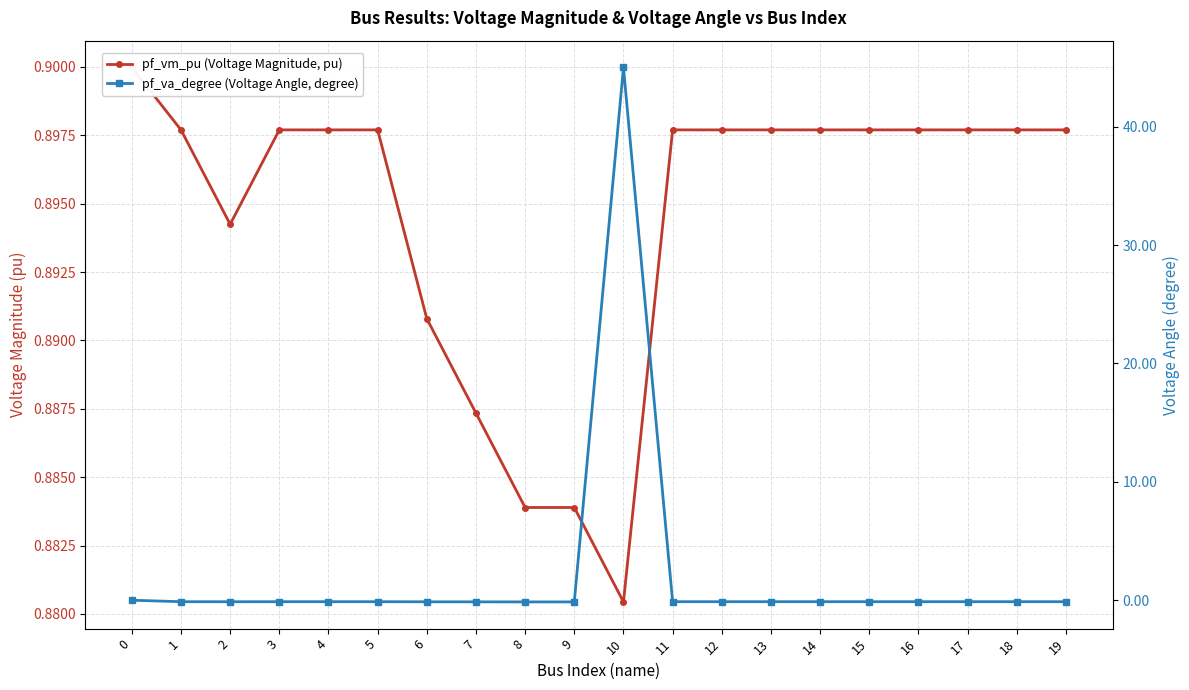

How many categories are shown in the chart?

20